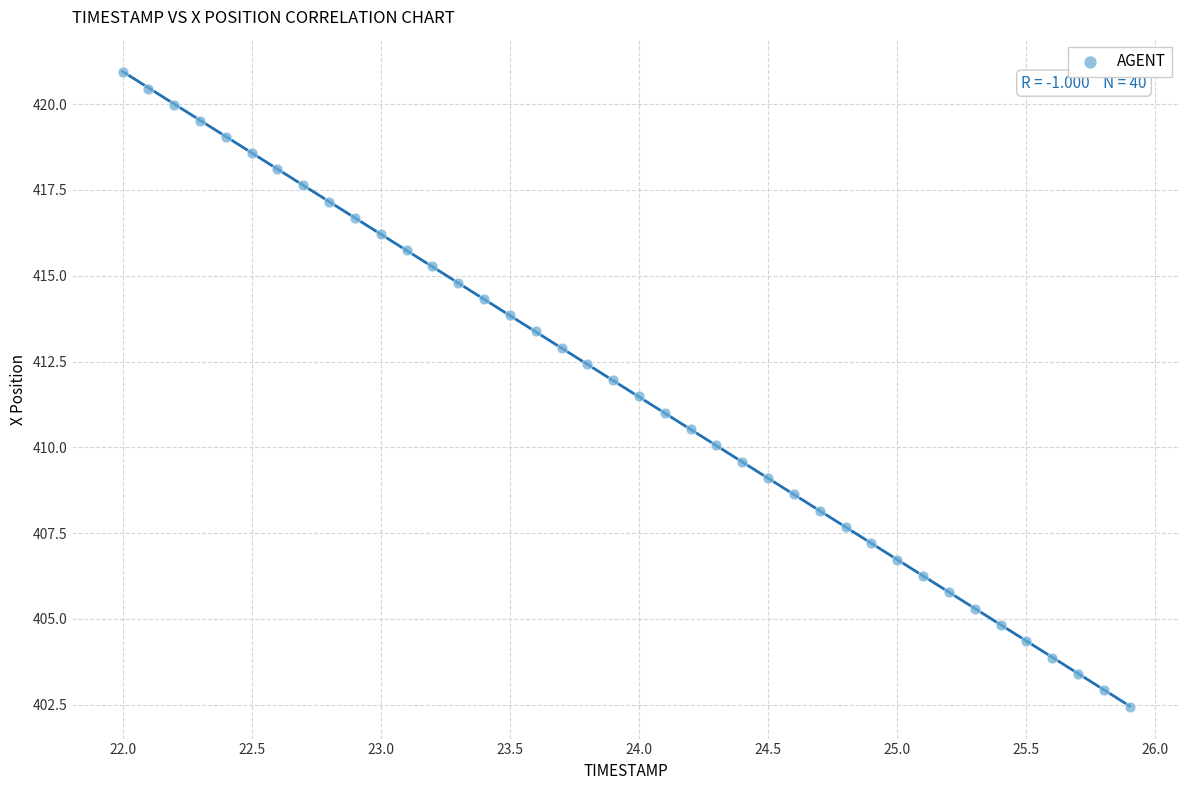

What is the range of Y values (max minus min)?

18.5